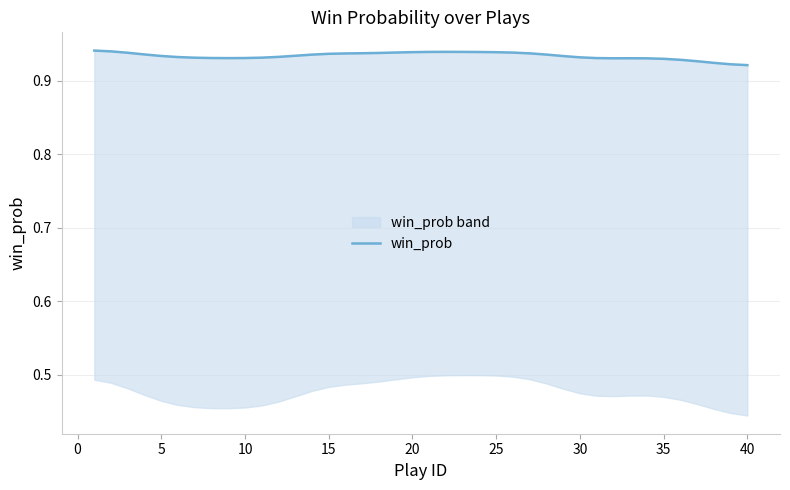

Read the value at 5.

0.9